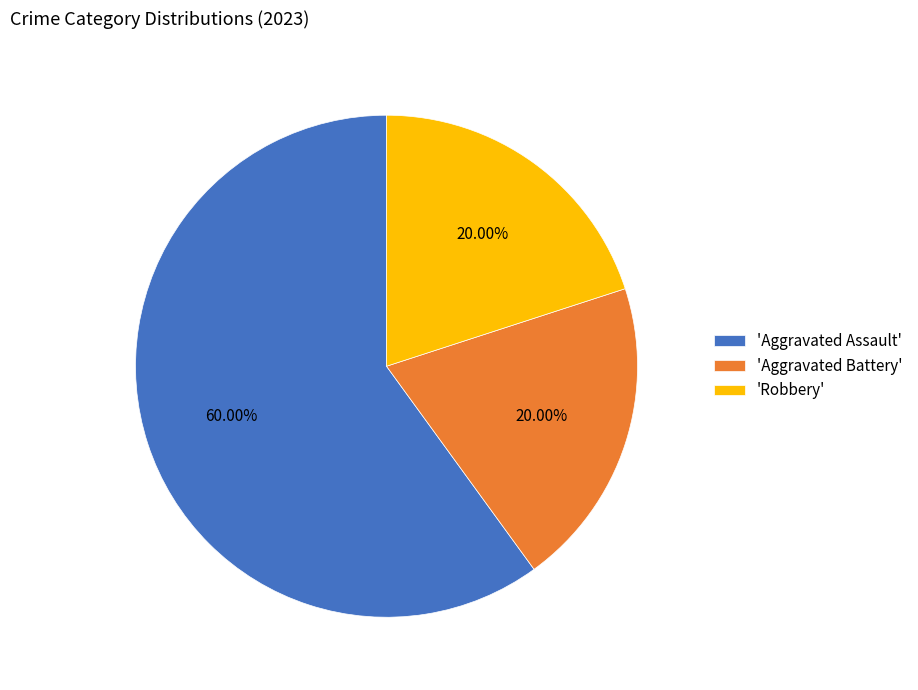

Do 'Aggravated Assault' and 'Robbery' together represent more than half of the pie?

Yes